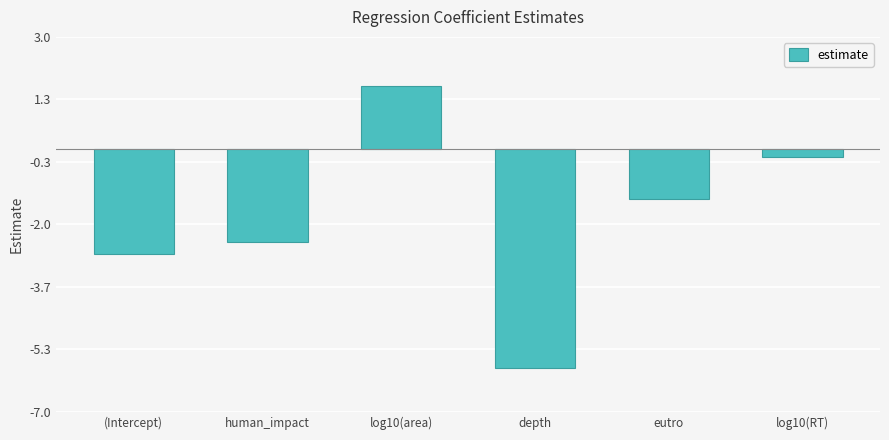

List the labels in order of value, smallest first.

depth, (Intercept), human_impact, eutro, log10(RT), log10(area)